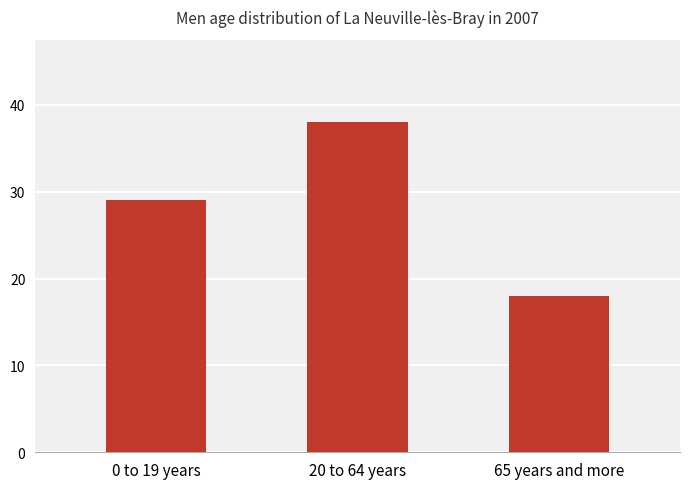

Does the chart contain any negative values?

No